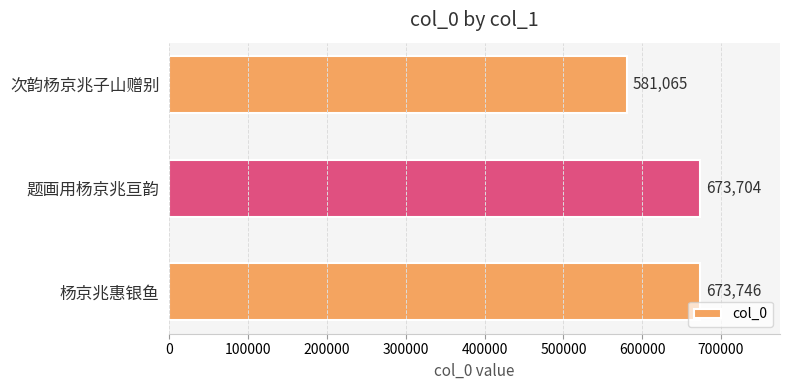

Count the number of data series in this chart.

1